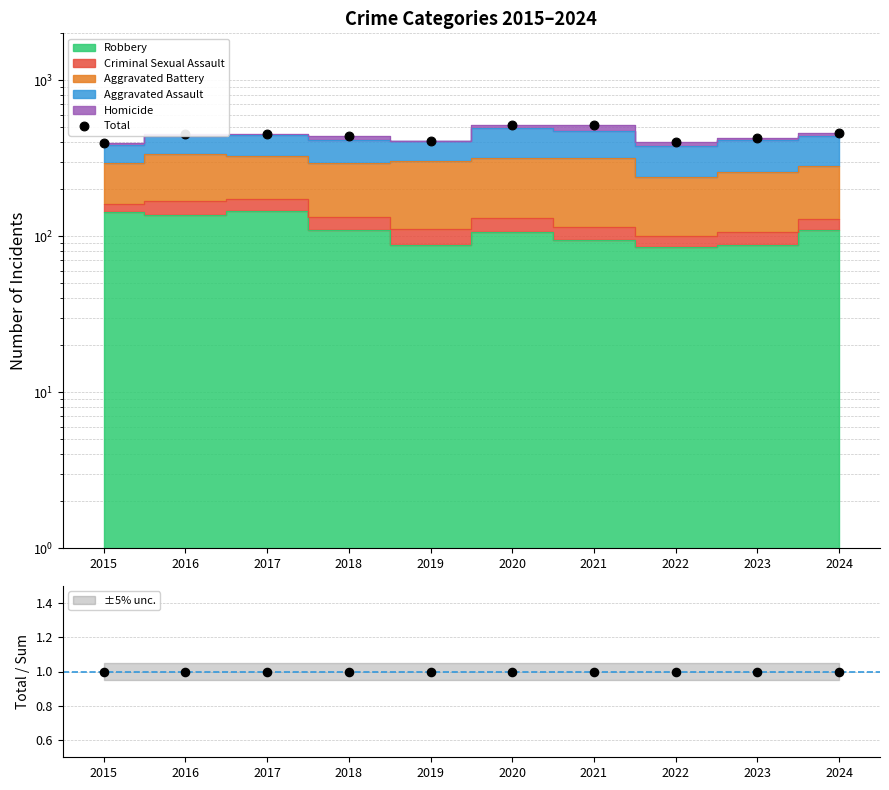

What is the ratio of the value at 2015 to the value at 2020?

0.8